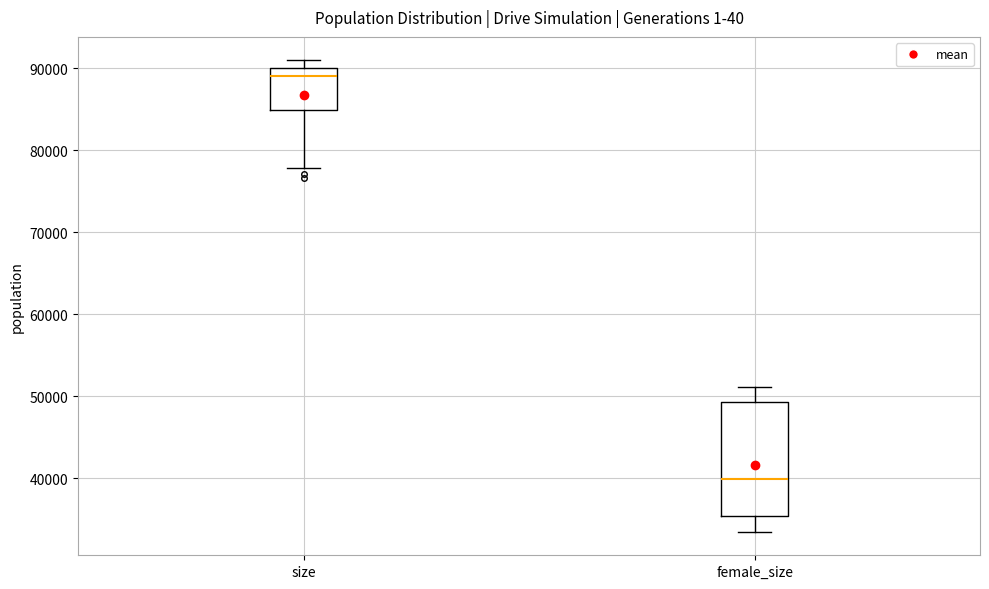

Which box's median line is the lowest?

female_size